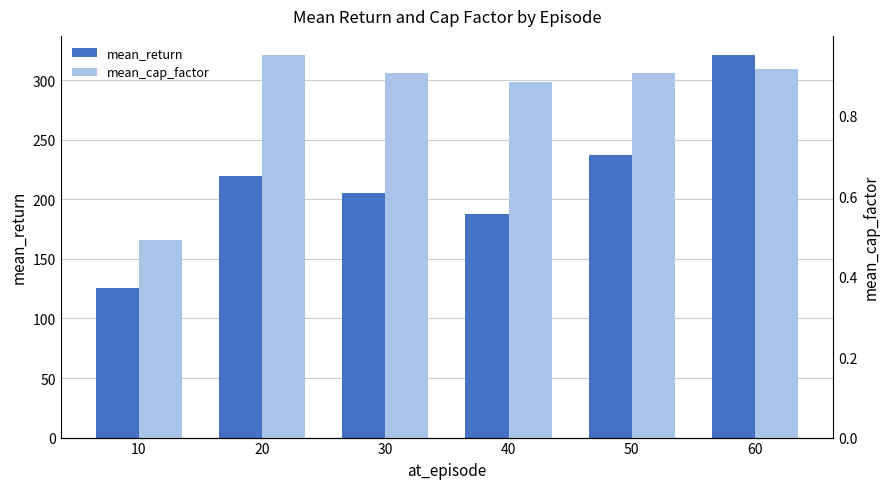

What is the value of the mean_cap_factor bar at the 5th from the left?

0.9